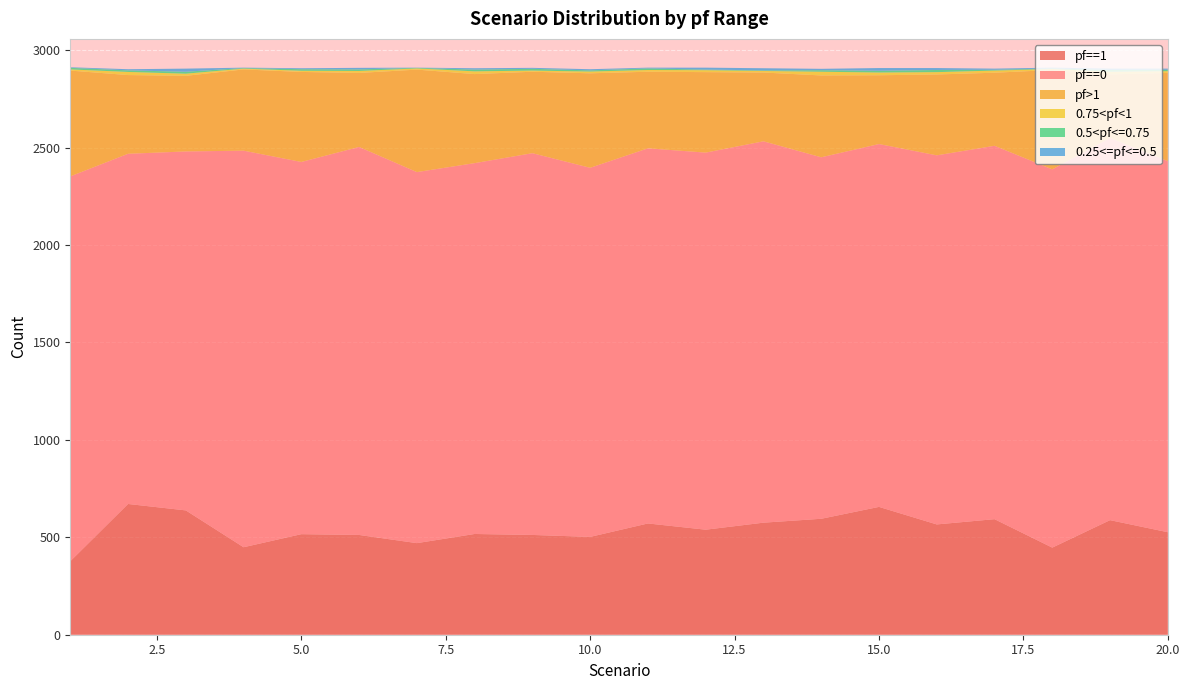

Reading left to right, extract all data points from this chart.

pf==1: 377	671	638	449	516	512	470	517	512	502	571	539	575	595	656	566	593	447	588	526
pf==0: 1975	1797	1842	2035	1910	1991	1904	1903	1959	1894	1925	1935	1957	1855	1862	1894	1916	1941	1961	1904
pf>1: 543	404	388	417	462	380	526	457	418	485	393	413	353	420	353	415	375	510	326	453
0.75<pf<1: 6	16	11	4	6	10	6	14	6	9	9	10	8	19	14	12	11	5	14	9
0.5<pf<=0.75: 8	8	10	3	8	8	3	9	9	6	8	3	3	8	9	11	4	3	9	7
0.25<=pf<=0.5: 3	6	16	2	5	8	1	7	5	6	4	10	11	7	14	10	6	4	7	6